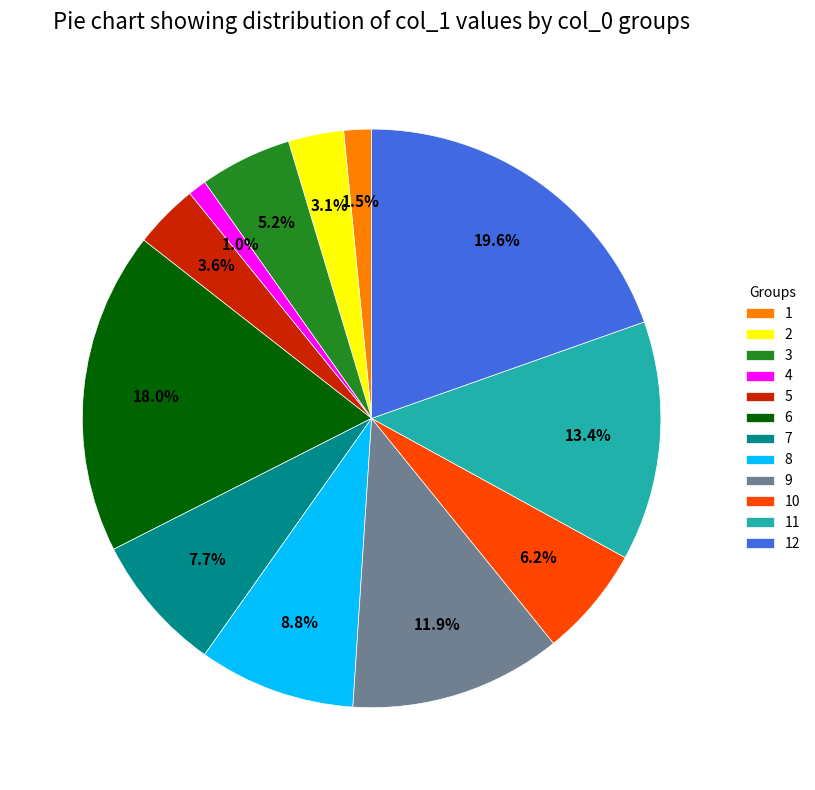

Which category has the biggest portion of the pie?

12